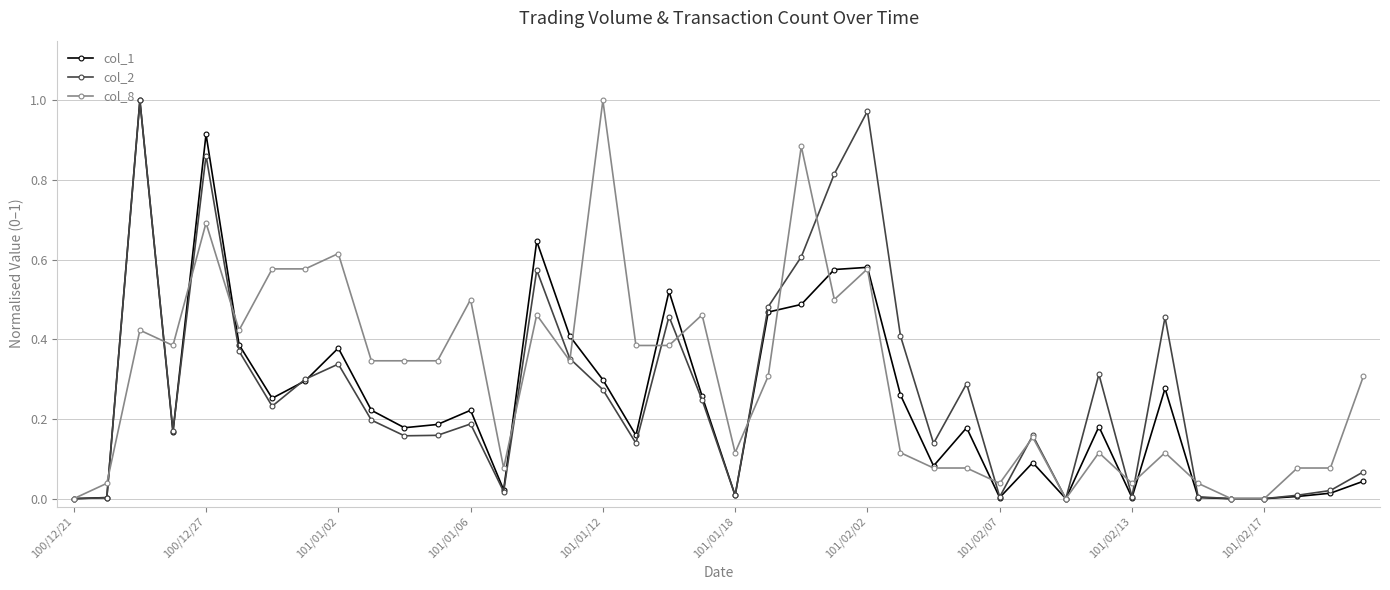

How many categories are shown in the chart?

40